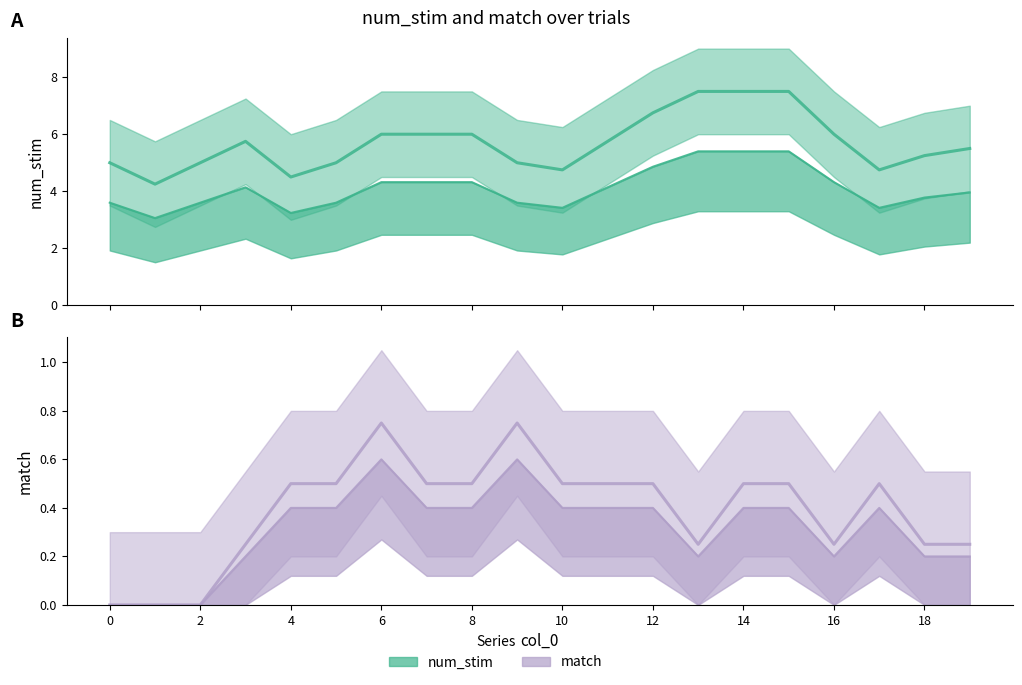

What is the difference between the second highest and minimum values in the num_stim series?

3.2